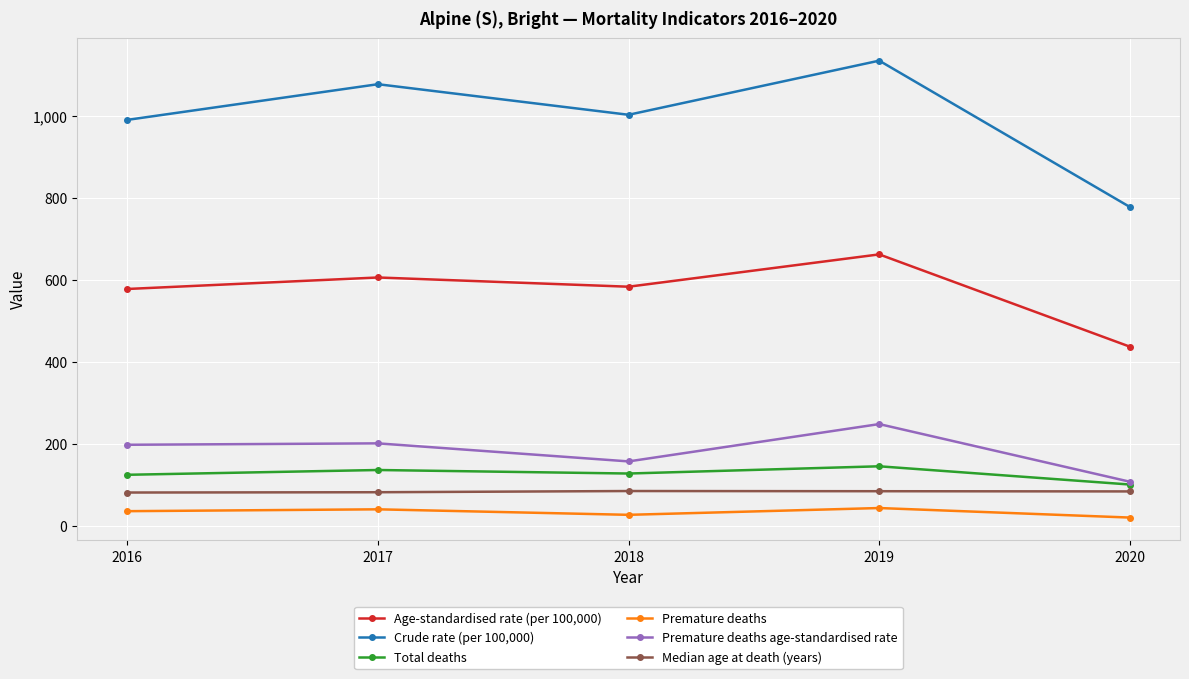

True or false: Crude rate (per 100,000) and Age-standardised rate (per 100,000) intersect in this chart.

False